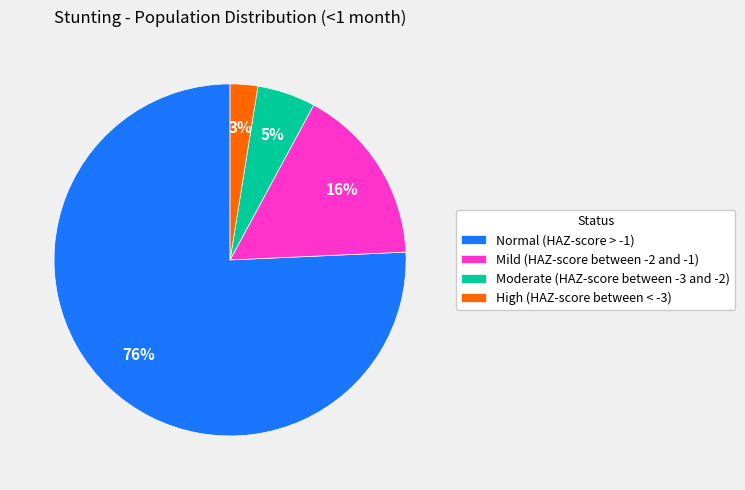

The High (HAZ-score between < -3) slice represents 16% of the pie. True or false?

False